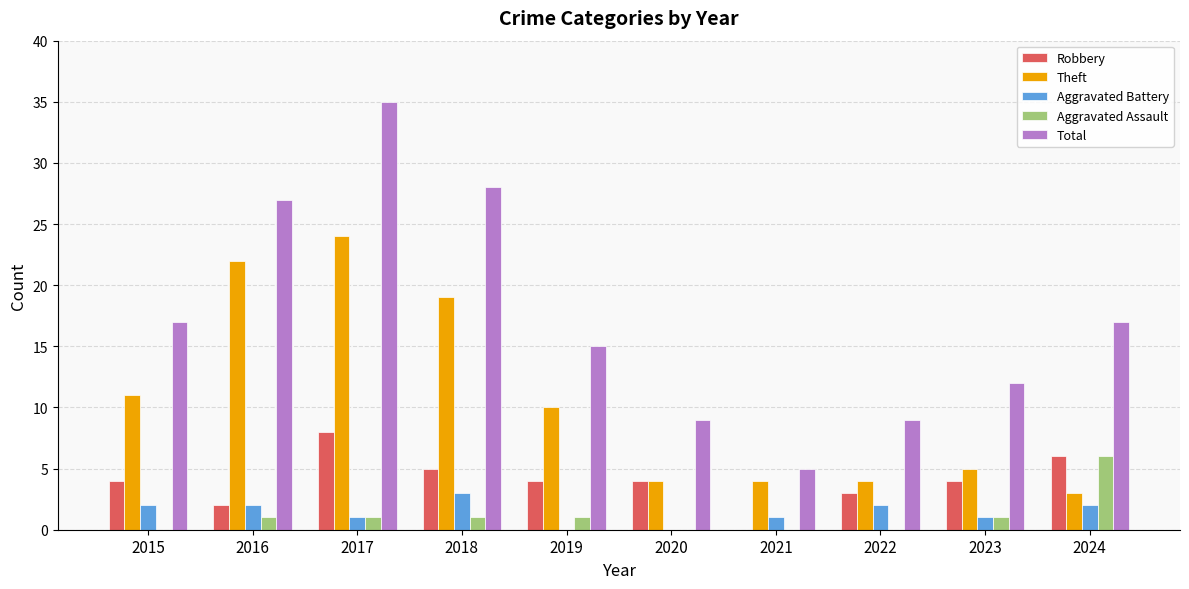

What is the total value across all series at 2016?

54